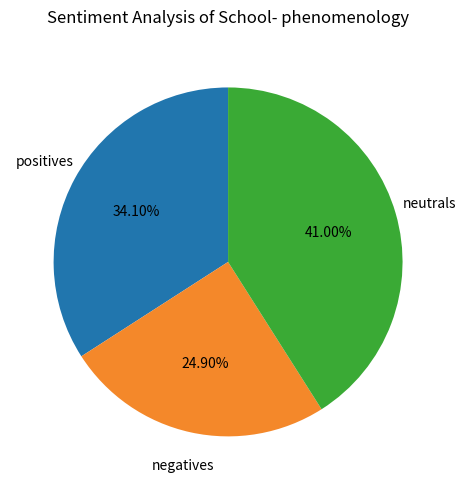

Which slice is the largest?

neutrals